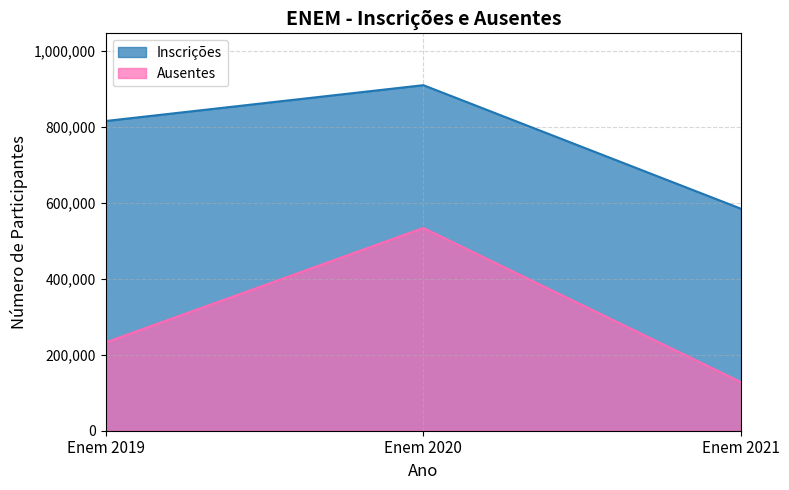

Does the chart display data point markers on the line(s)?

No